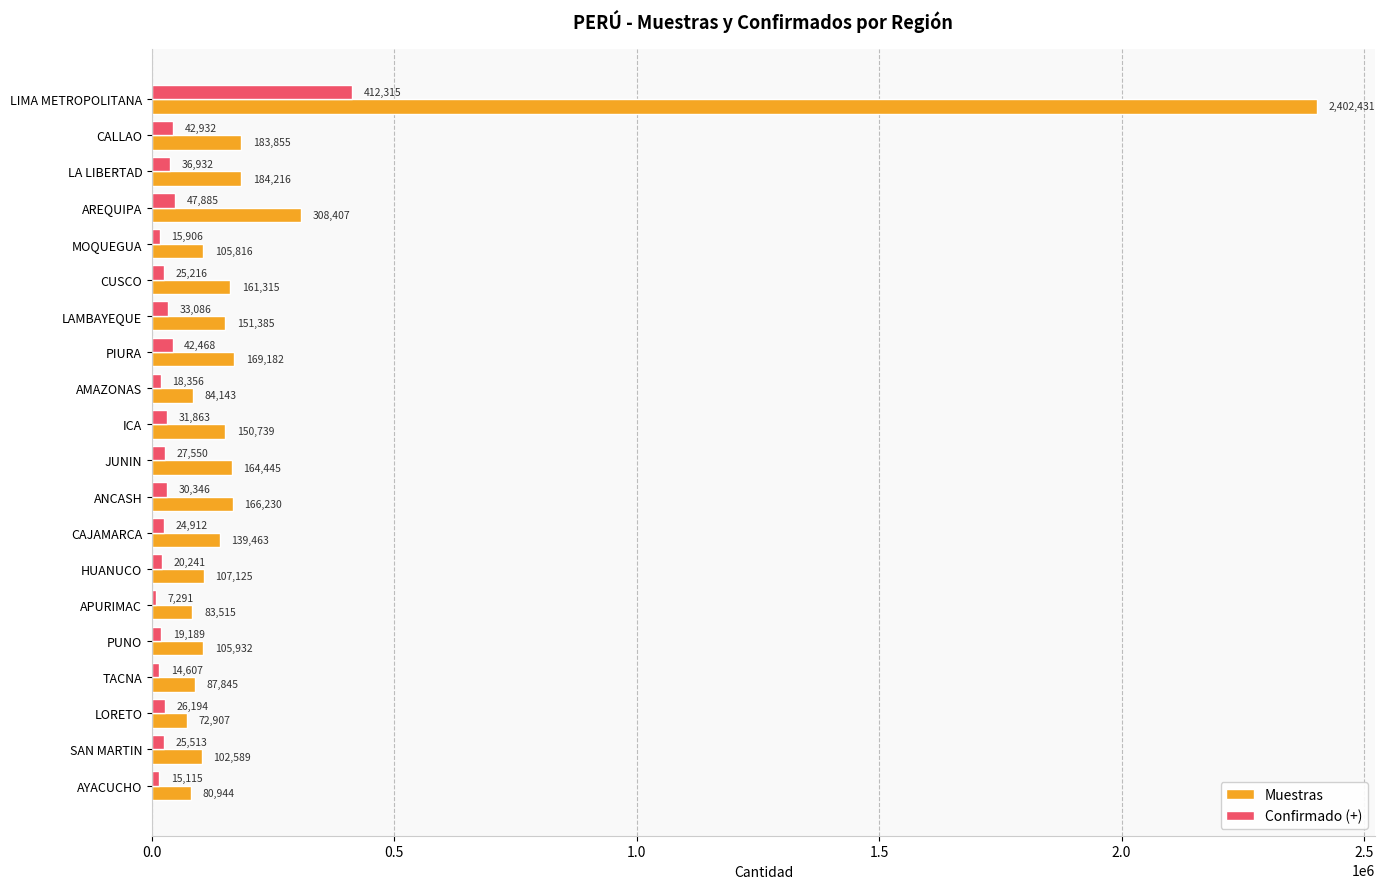

What is the approximate value of Confirmado (+) at CALLAO, to the nearest 50?

42950